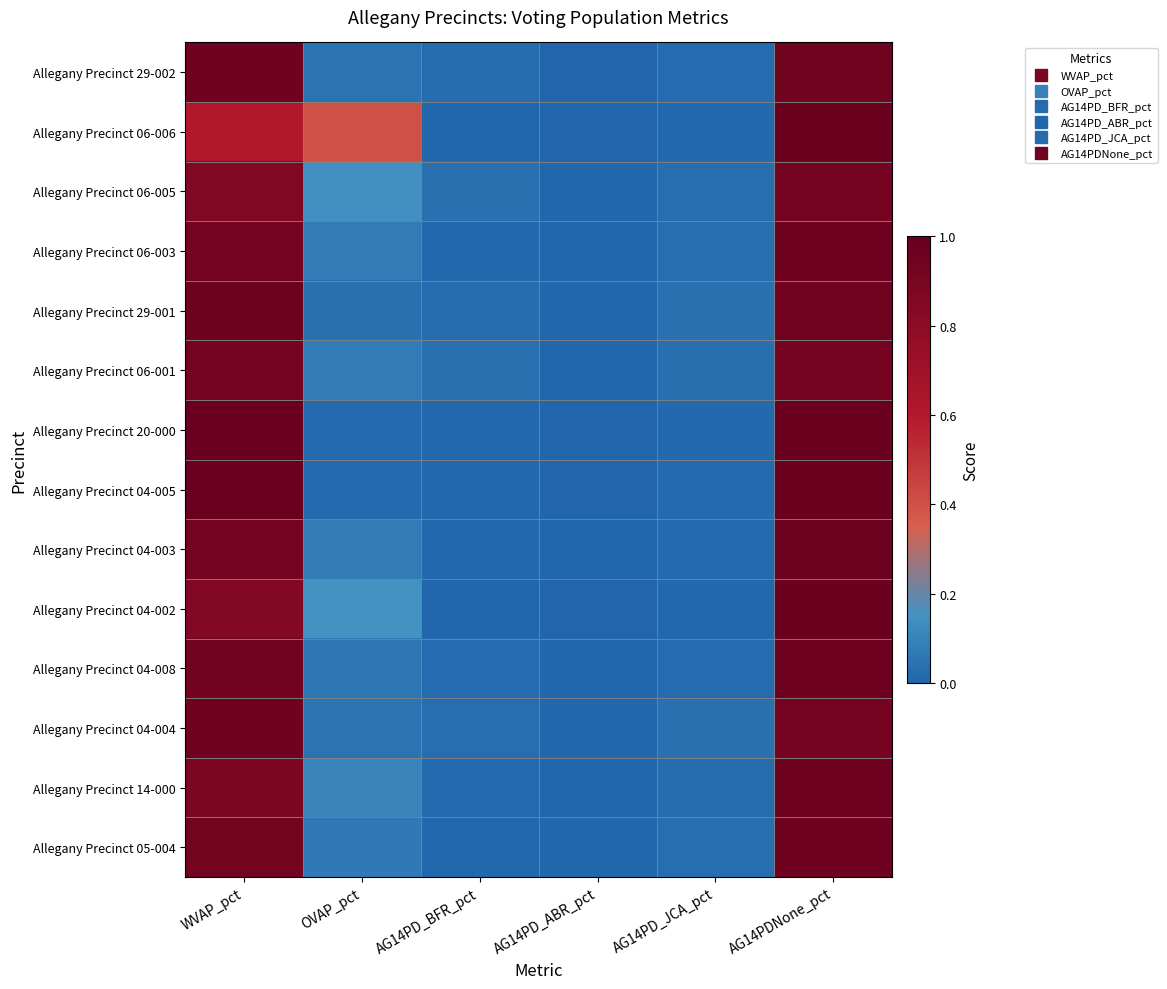

Reading left to right, what are all the values shown in this chart?

Allegany Precinct 29-002: WVAP_pct=1.0	OVAP_pct=0.0	AG14PD_BFR_pct=0.0	AG14PD_ABR_pct=0.0	AG14PD_JCA_pct=0.0	AG14PDNone_pct=0.9
Allegany Precinct 06-006: WVAP_pct=0.6	OVAP_pct=0.4	AG14PD_BFR_pct=0.0	AG14PD_ABR_pct=0.0	AG14PD_JCA_pct=0.0	AG14PDNone_pct=1.0
Allegany Precinct 06-005: WVAP_pct=0.9	OVAP_pct=0.1	AG14PD_BFR_pct=0.0	AG14PD_ABR_pct=0.0	AG14PD_JCA_pct=0.0	AG14PDNone_pct=0.9
Allegany Precinct 06-003: WVAP_pct=0.9	OVAP_pct=0.1	AG14PD_BFR_pct=0.0	AG14PD_ABR_pct=0.0	AG14PD_JCA_pct=0.0	AG14PDNone_pct=1.0
Allegany Precinct 29-001: WVAP_pct=1.0	OVAP_pct=0.0	AG14PD_BFR_pct=0.0	AG14PD_ABR_pct=0.0	AG14PD_JCA_pct=0.0	AG14PDNone_pct=0.9
Allegany Precinct 06-001: WVAP_pct=0.9	OVAP_pct=0.1	AG14PD_BFR_pct=0.0	AG14PD_ABR_pct=0.0	AG14PD_JCA_pct=0.0	AG14PDNone_pct=0.9
Allegany Precinct 20-000: WVAP_pct=1.0	OVAP_pct=0.0	AG14PD_BFR_pct=0.0	AG14PD_ABR_pct=0.0	AG14PD_JCA_pct=0.0	AG14PDNone_pct=1.0
Allegany Precinct 04-005: WVAP_pct=1.0	OVAP_pct=0.0	AG14PD_BFR_pct=0.0	AG14PD_ABR_pct=0.0	AG14PD_JCA_pct=0.0	AG14PDNone_pct=1.0
Allegany Precinct 04-003: WVAP_pct=0.9	OVAP_pct=0.1	AG14PD_BFR_pct=0.0	AG14PD_ABR_pct=0.0	AG14PD_JCA_pct=0.0	AG14PDNone_pct=1.0
Allegany Precinct 04-002: WVAP_pct=0.9	OVAP_pct=0.1	AG14PD_BFR_pct=0.0	AG14PD_ABR_pct=0.0	AG14PD_JCA_pct=0.0	AG14PDNone_pct=1.0
Allegany Precinct 04-008: WVAP_pct=0.9	OVAP_pct=0.1	AG14PD_BFR_pct=0.0	AG14PD_ABR_pct=0.0	AG14PD_JCA_pct=0.0	AG14PDNone_pct=1.0
Allegany Precinct 04-004: WVAP_pct=1.0	OVAP_pct=0.0	AG14PD_BFR_pct=0.0	AG14PD_ABR_pct=0.0	AG14PD_JCA_pct=0.0	AG14PDNone_pct=0.9
Allegany Precinct 14-000: WVAP_pct=0.9	OVAP_pct=0.1	AG14PD_BFR_pct=0.0	AG14PD_ABR_pct=0.0	AG14PD_JCA_pct=0.0	AG14PDNone_pct=1.0
Allegany Precinct 05-004: WVAP_pct=0.9	OVAP_pct=0.1	AG14PD_BFR_pct=0.0	AG14PD_ABR_pct=0.0	AG14PD_JCA_pct=0.0	AG14PDNone_pct=1.0